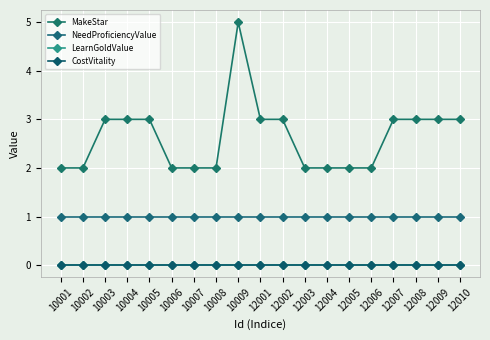

What is the average value of the MakeStar series?

3